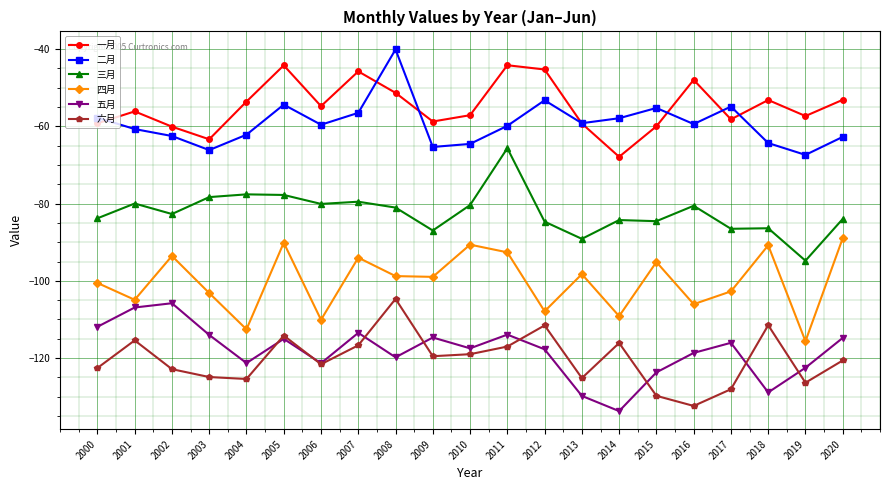

True or false: 三月 and 六月 cross at least once.

False